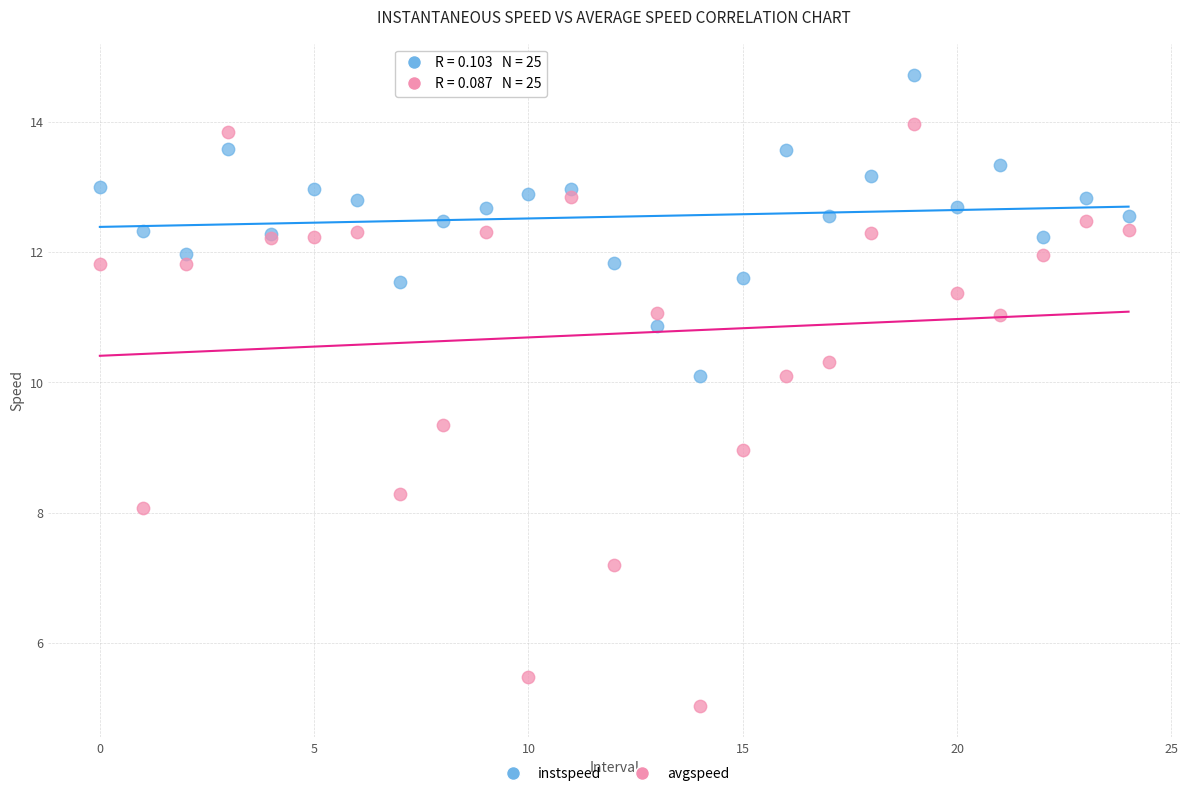

Which series has the largest Y range (max minus min)?

avgspeed